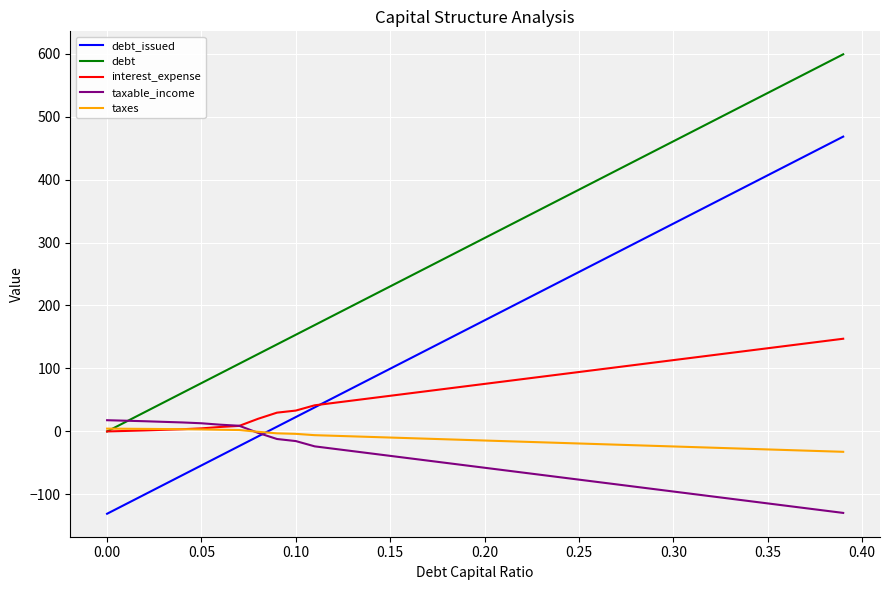

What is the average value of the debt series?

299.4